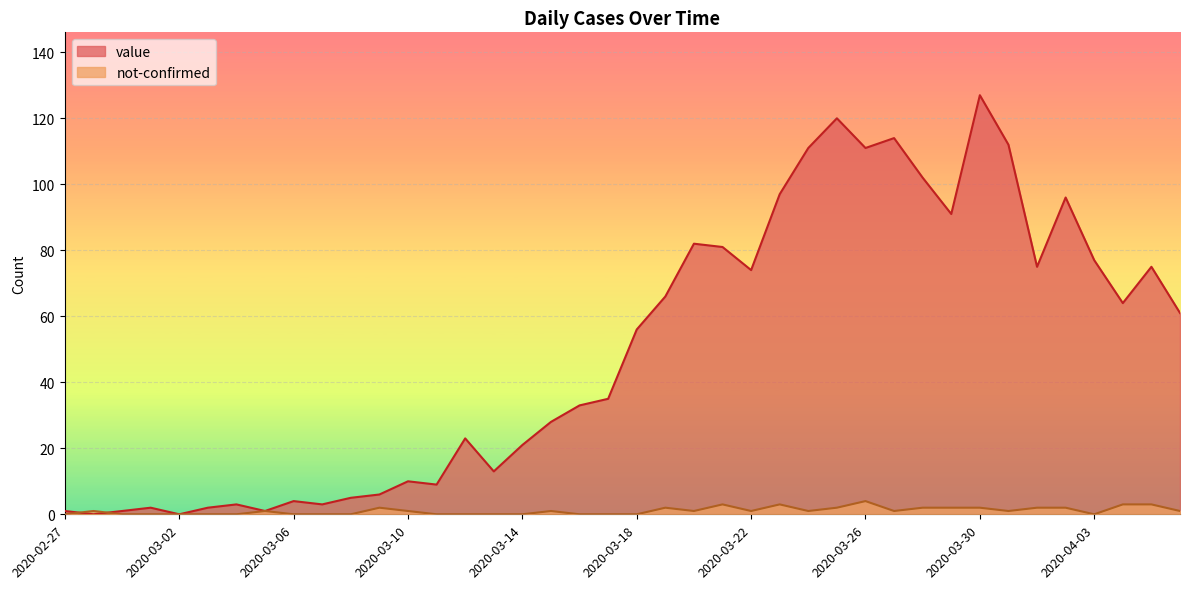

True or false: value has a value of 90 at 2020-04-06.

False